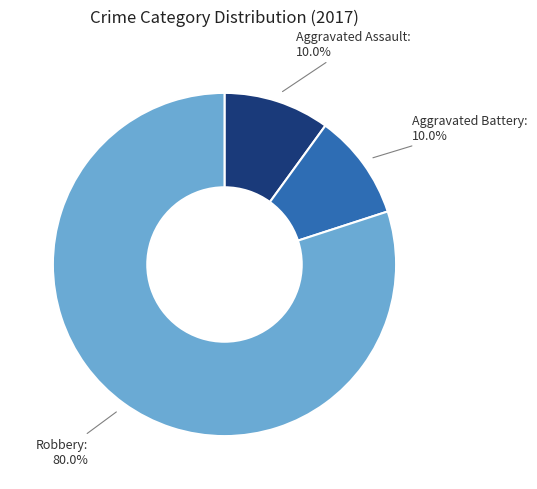

Which slice represents more than half of the pie?

Robbery